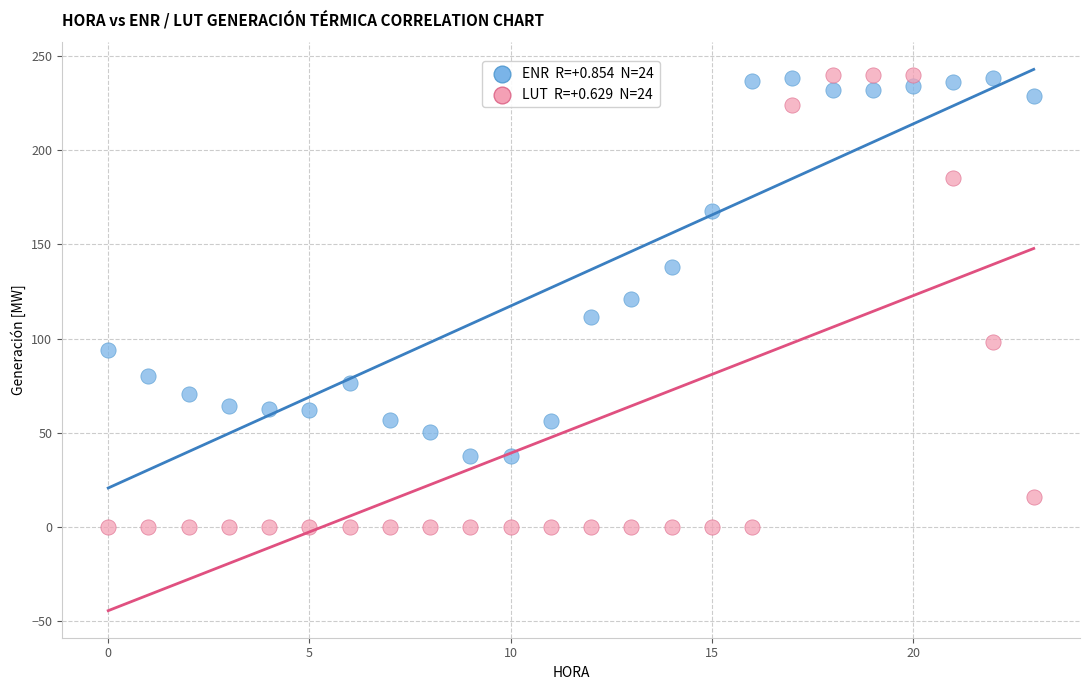

Across all data points, what is the range of Y values (max minus min)?

239.9